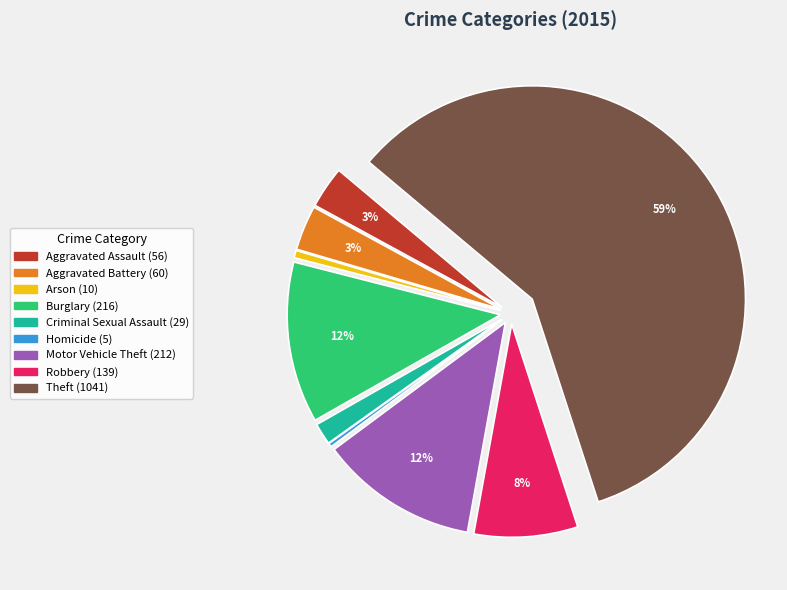

To the nearest percent, what is the combined percentage of Arson and Aggravated Assault?

4%